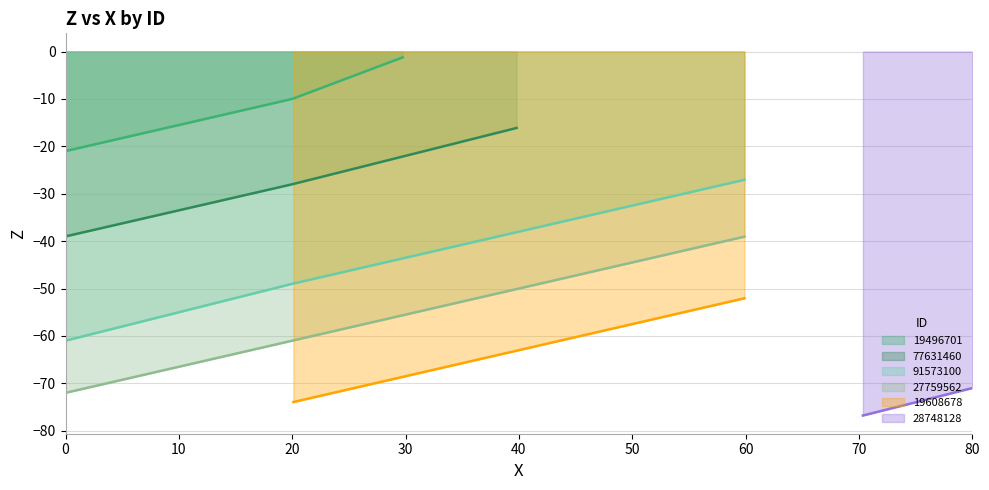

How many categories are shown in the chart?

7